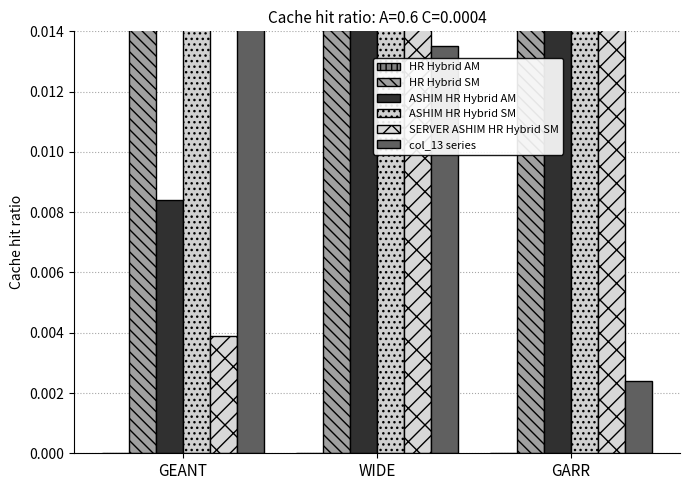

What is the label of the 3rd bar from the right?

GEANT